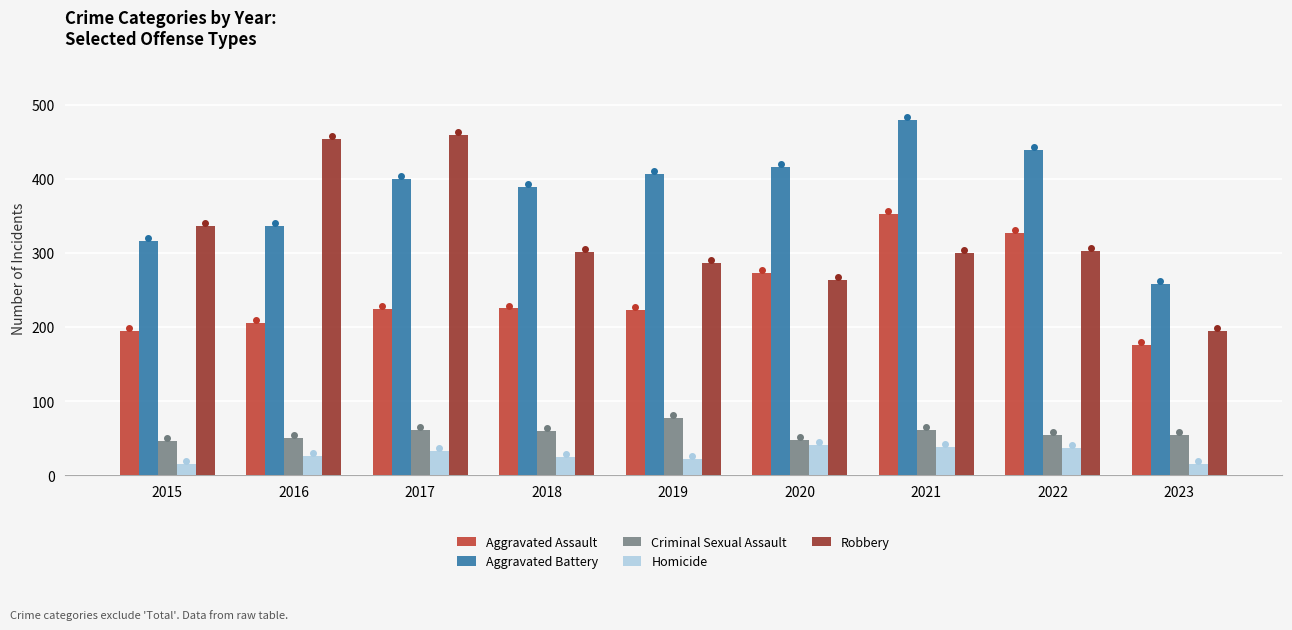

List the labels in order of Aggravated Battery value, smallest first.

2023, 2015, 2016, 2018, 2017, 2019, 2020, 2022, 2021